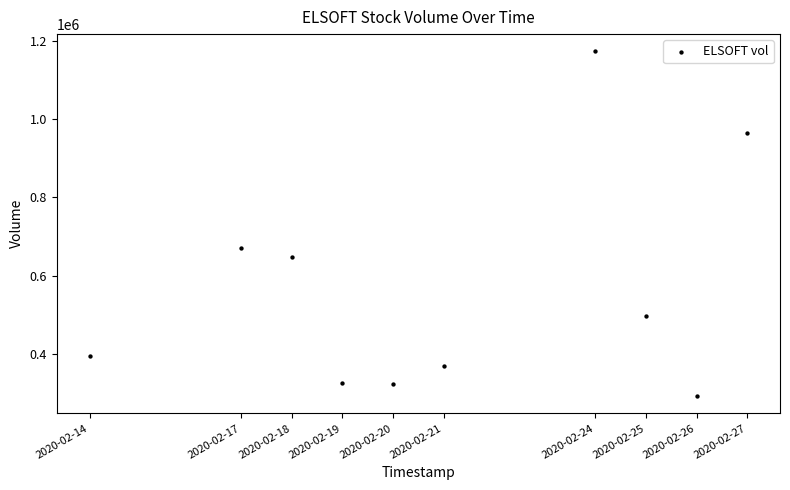

What Y value in the scatter plot is closest to 732350?

670800